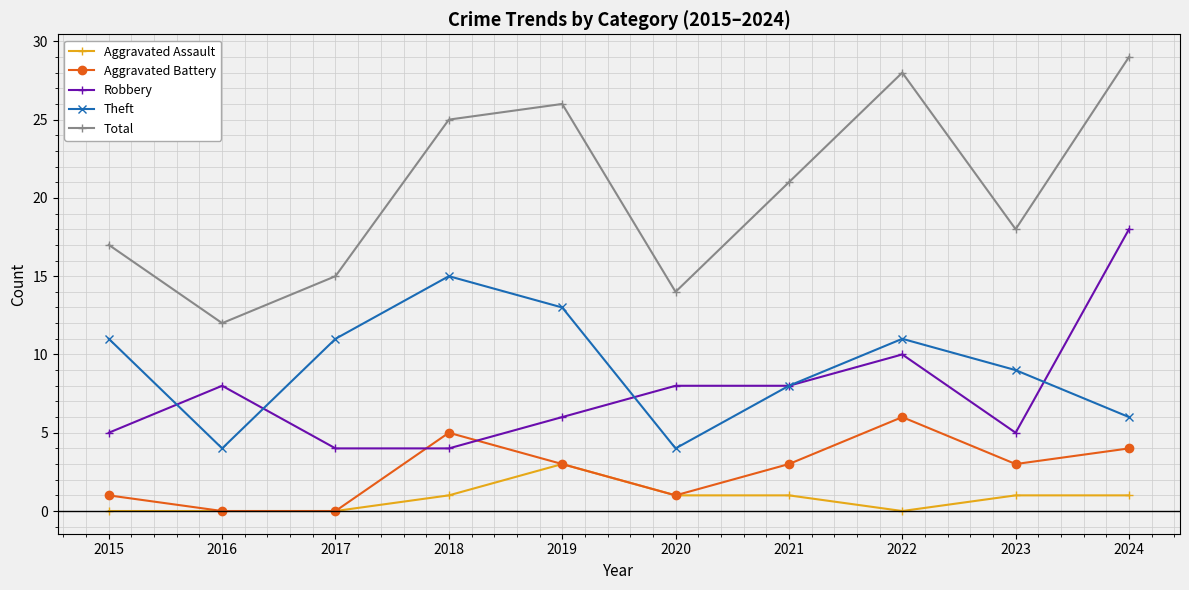

Where do Robbery and Theft first cross each other?

2015 and 2016